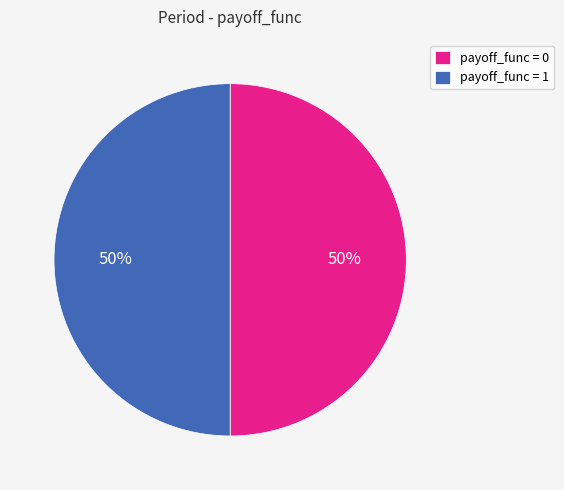

Is the sum of payoff_func = 0 and payoff_func = 1 greater than half?

Yes